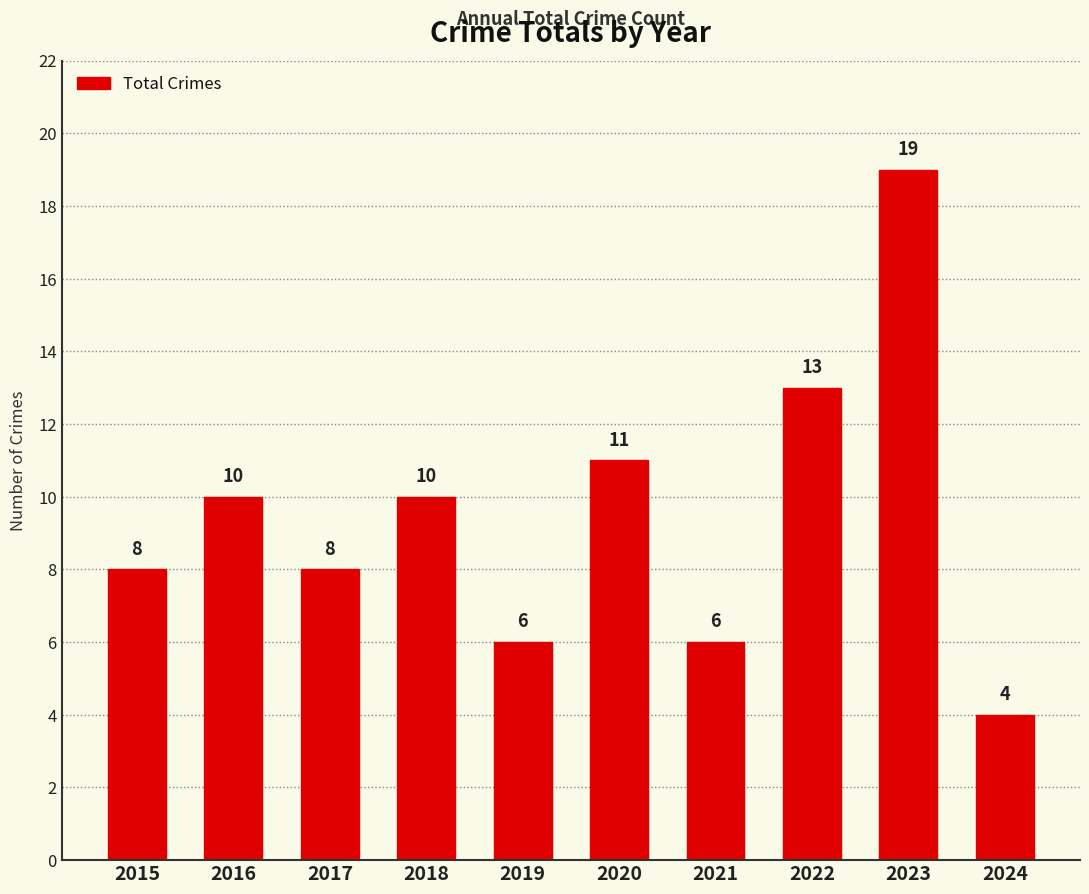

Are the bars grouped side by side (vs. stacked)?

No